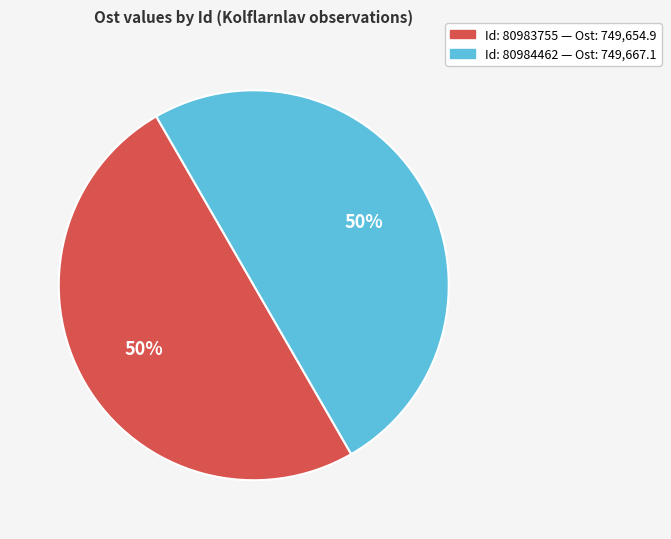

To the nearest percent, what is the average slice percentage?

50%